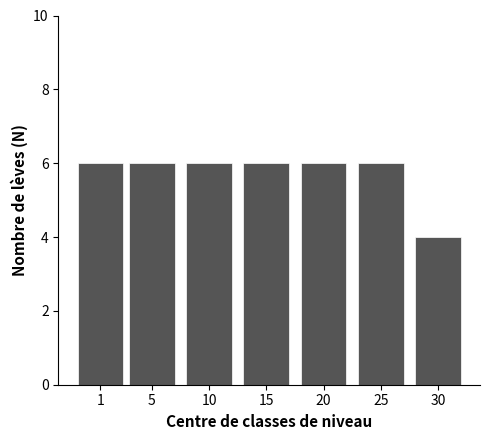

Reading right to left, what are all the values shown in this chart?

30=4	25=6	20=6	15=6	10=6	5=6	1=6